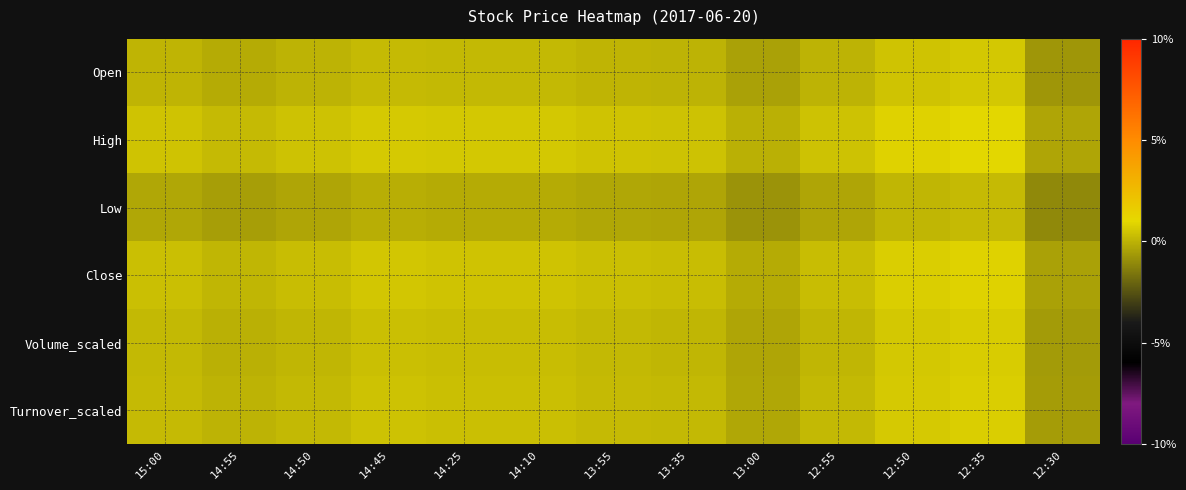

At 12:50, list the series in order from largest to smallest.

High, Close, Turnover_scaled, Volume_scaled, Open, Low